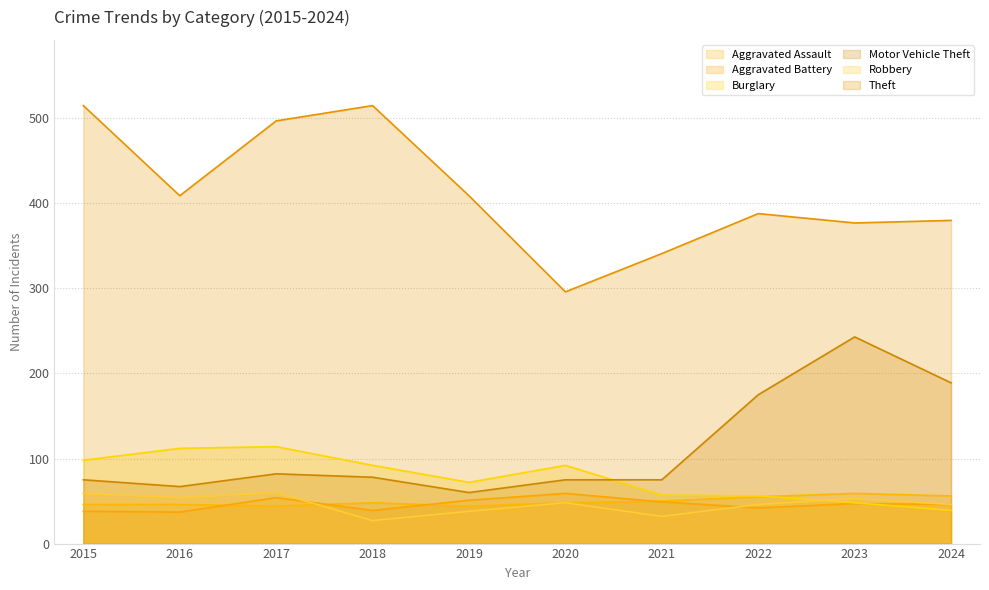

True or false: Theft has more than 2 points higher than both neighbors.

False